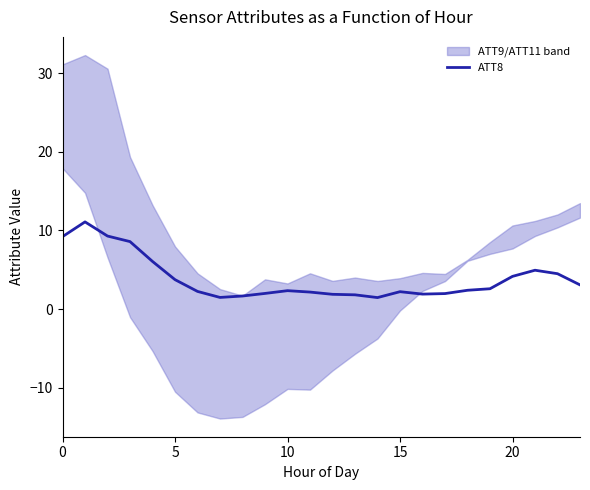

Is it true that the value at 22 is 4.5?

True